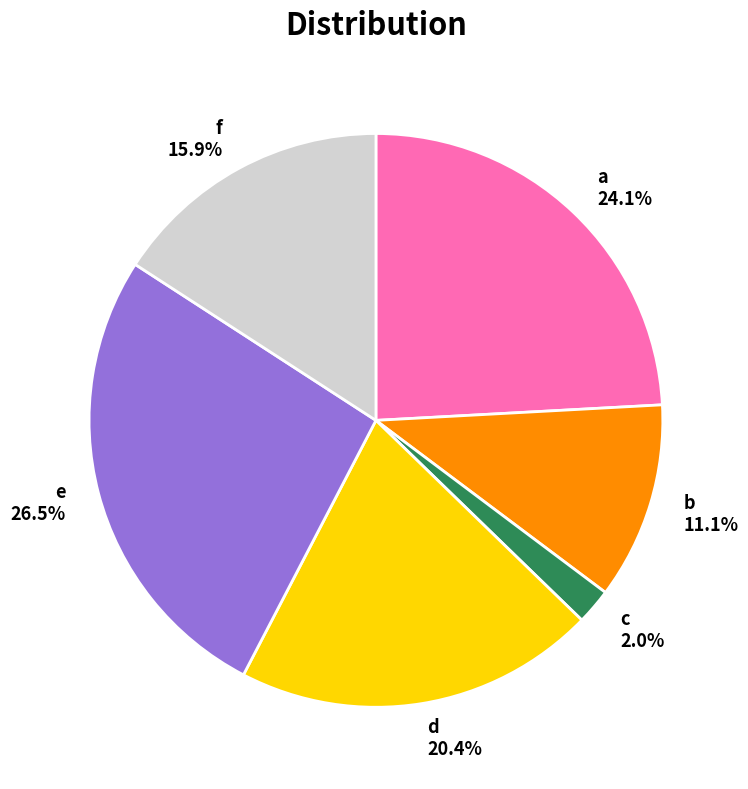

Is there any slice that represents more than half of the pie?

No